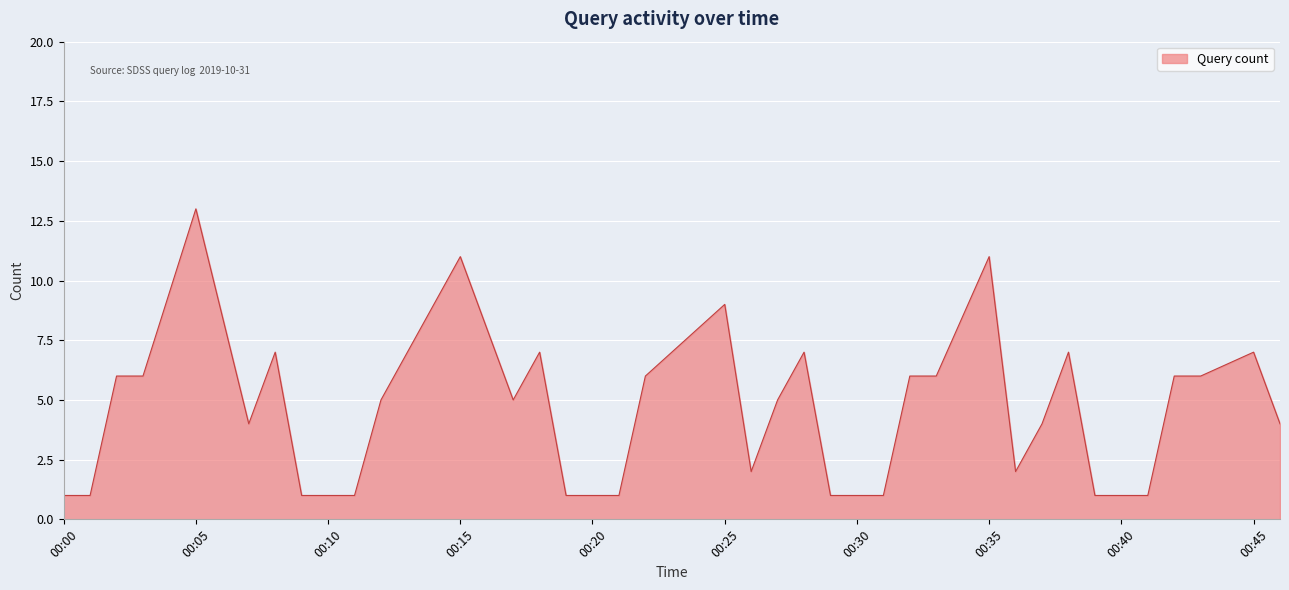

What is the maximum value shown in the chart?

13